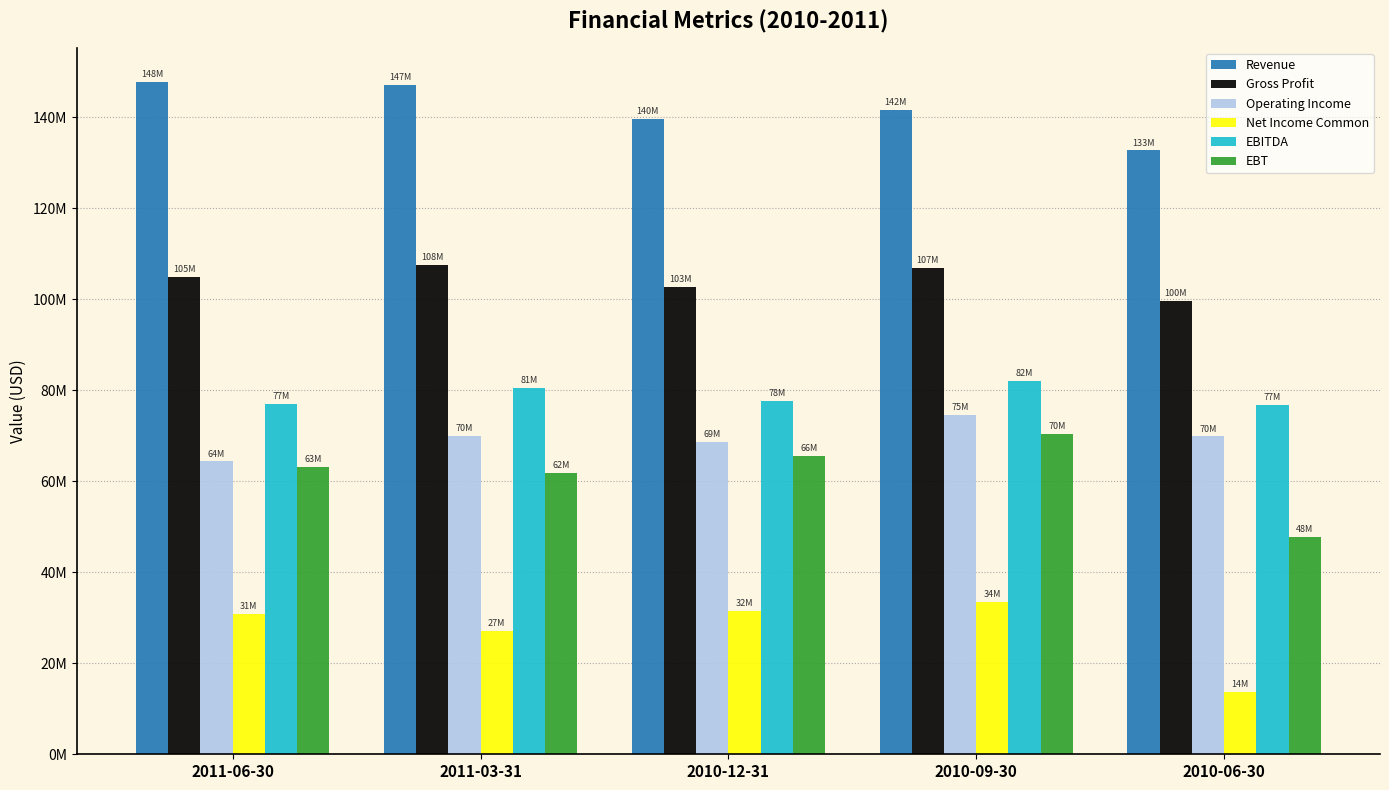

Which series changed the most between 2011-06-30 and 2010-12-31?

Revenue